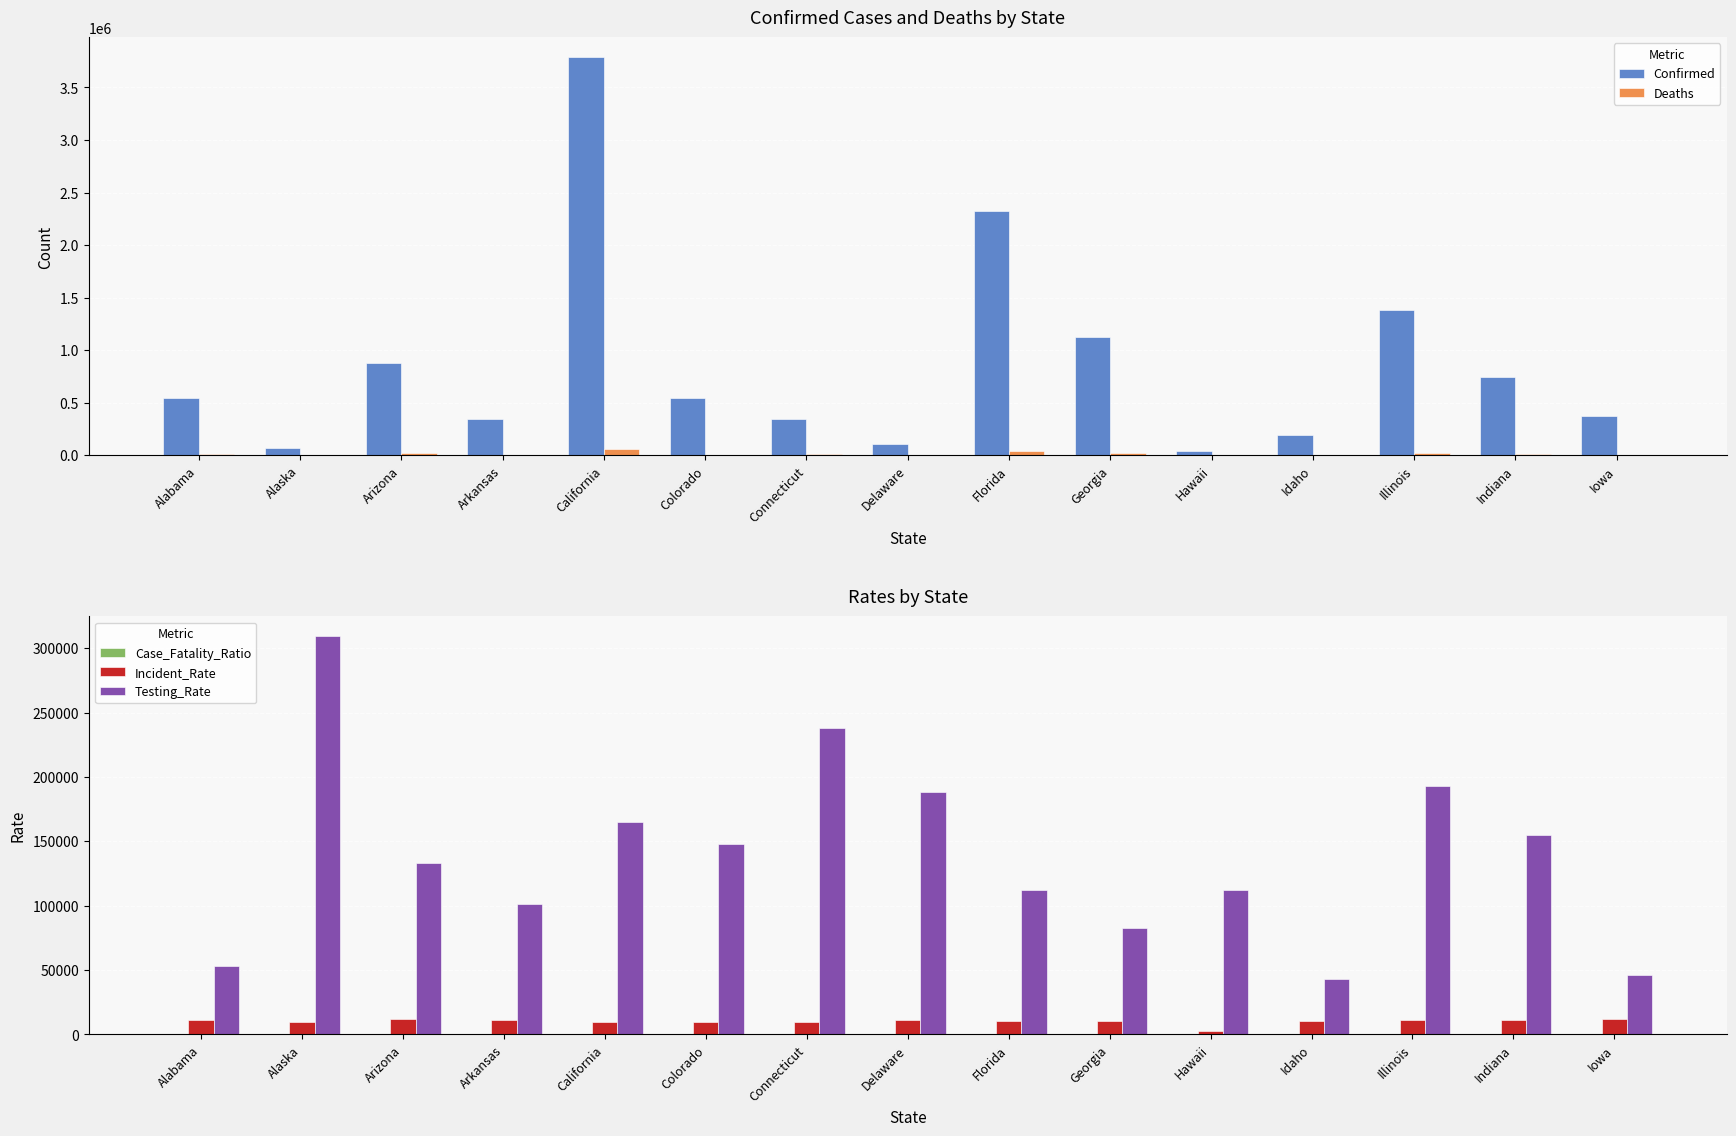

What position from the right is Iowa?

1